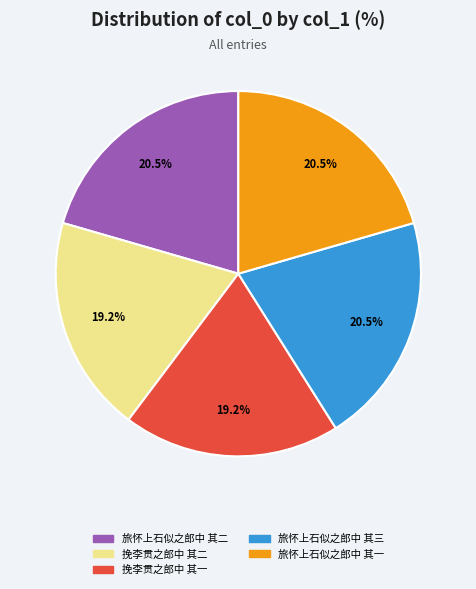

What portion of the pie excludes 旅怀上石似之郎中 其一?

79.5%